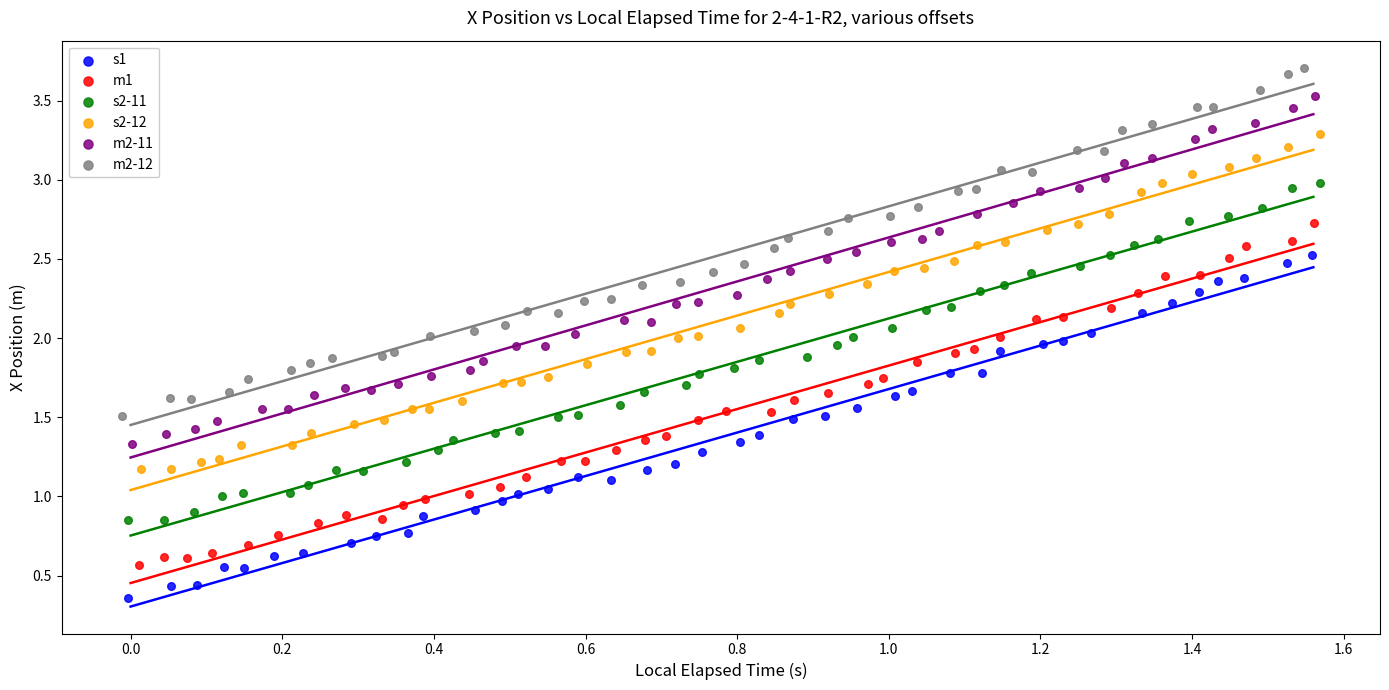

Which series reaches the maximum Y coordinate?

m2-12